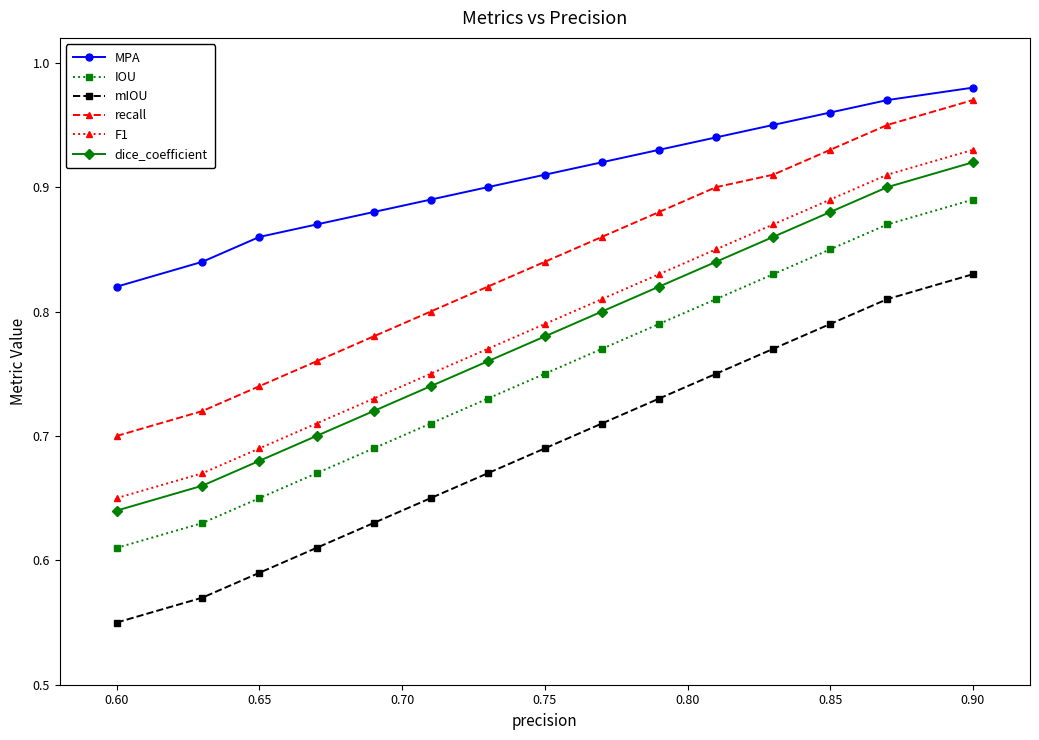

At how many categories does at least one series exceed 0?

15